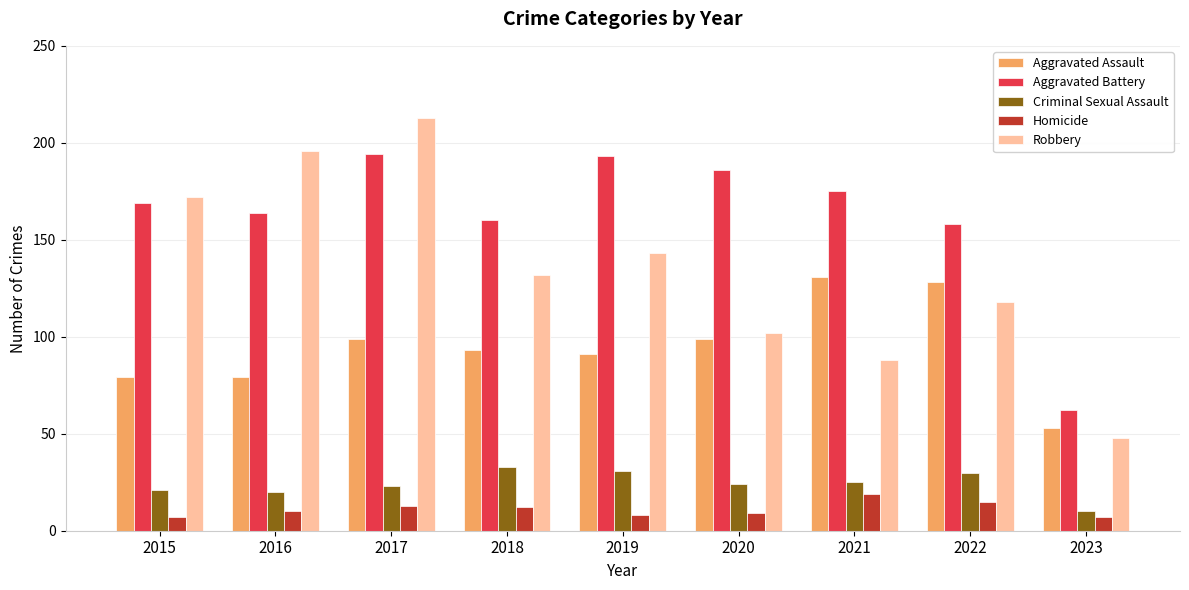

The value of Aggravated Battery at 2016 is 164. True or false?

True